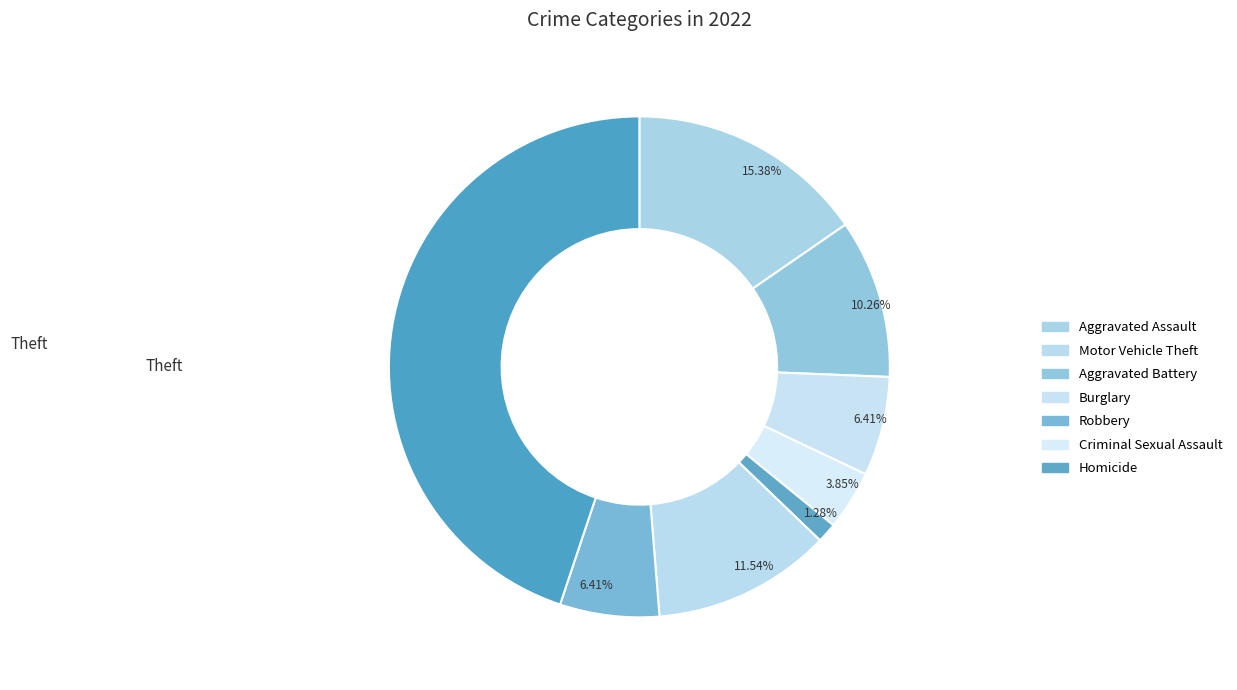

How many slices are in this pie chart?

8